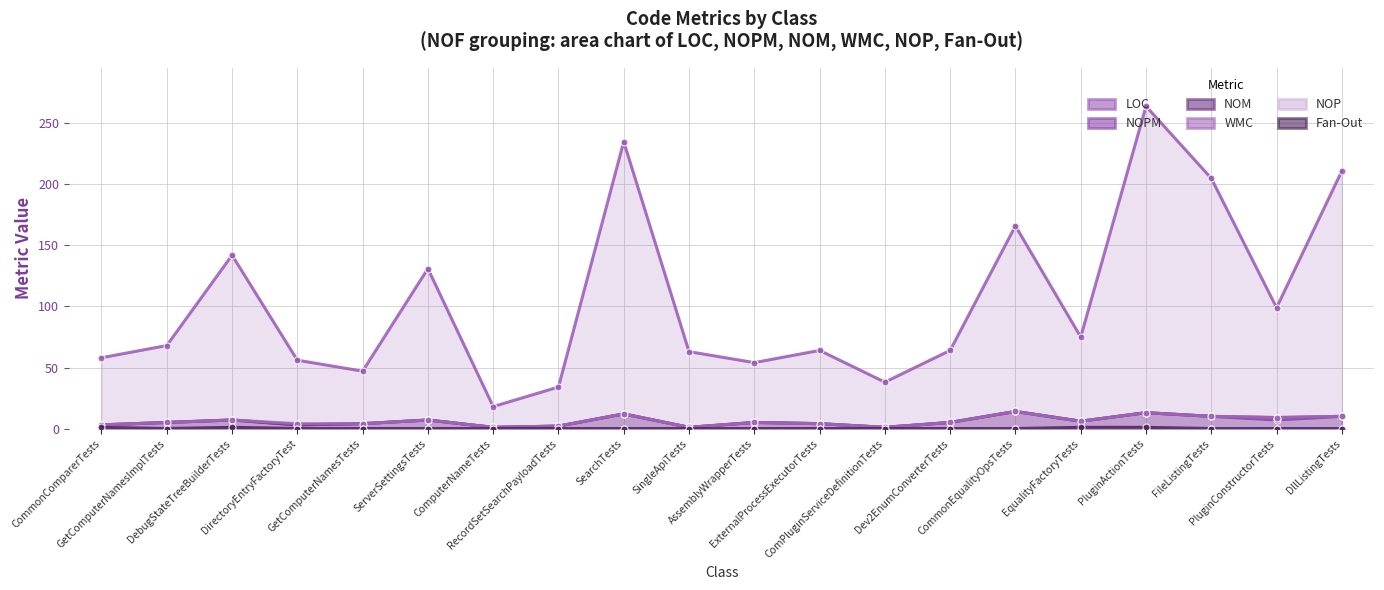

Reading left to right, what are all the values shown in this chart?

LOC: CommonComparerTests=58	GetComputerNamesImplTests=68	DebugStateTreeBuilderTests=142	DirectoryEntryFactoryTest=56	GetComputerNamesTests=47	ServerSettingsTests=131	ComputerNameTests=18	RecordSetSearchPayloadTests=34	SearchTests=235	SingleApiTests=63	AssemblyWrapperTests=54	ExternalProcessExecutorTests=64	ComPluginServiceDefinitionTests=38	Dev2EnumConverterTests=64	CommonEqualityOpsTests=166	EqualityFactoryTests=75	PluginActionTests=264	FileListingTests=205	PluginConstructorTests=99	DllListingTests=211
NOPM: CommonComparerTests=3	GetComputerNamesImplTests=5	DebugStateTreeBuilderTests=7	DirectoryEntryFactoryTest=3	GetComputerNamesTests=4	ServerSettingsTests=7	ComputerNameTests=1	RecordSetSearchPayloadTests=2	SearchTests=12	SingleApiTests=1	AssemblyWrapperTests=5	ExternalProcessExecutorTests=4	ComPluginServiceDefinitionTests=1	Dev2EnumConverterTests=5	CommonEqualityOpsTests=14	EqualityFactoryTests=6	PluginActionTests=13	FileListingTests=10	PluginConstructorTests=7	DllListingTests=10
NOM: CommonComparerTests=3	GetComputerNamesImplTests=5	DebugStateTreeBuilderTests=7	DirectoryEntryFactoryTest=3	GetComputerNamesTests=4	ServerSettingsTests=7	ComputerNameTests=1	RecordSetSearchPayloadTests=2	SearchTests=12	SingleApiTests=1	AssemblyWrapperTests=5	ExternalProcessExecutorTests=4	ComPluginServiceDefinitionTests=1	Dev2EnumConverterTests=5	CommonEqualityOpsTests=14	EqualityFactoryTests=6	PluginActionTests=13	FileListingTests=10	PluginConstructorTests=9	DllListingTests=10
WMC: CommonComparerTests=3	GetComputerNamesImplTests=5	DebugStateTreeBuilderTests=7	DirectoryEntryFactoryTest=4	GetComputerNamesTests=4	ServerSettingsTests=7	ComputerNameTests=1	RecordSetSearchPayloadTests=2	SearchTests=12	SingleApiTests=1	AssemblyWrapperTests=5	ExternalProcessExecutorTests=4	ComPluginServiceDefinitionTests=1	Dev2EnumConverterTests=5	CommonEqualityOpsTests=14	EqualityFactoryTests=6	PluginActionTests=13	FileListingTests=10	PluginConstructorTests=9	DllListingTests=10
Fan-Out: CommonComparerTests=1	GetComputerNamesImplTests=0	DebugStateTreeBuilderTests=1	DirectoryEntryFactoryTest=0	GetComputerNamesTests=0	ServerSettingsTests=0	ComputerNameTests=0	RecordSetSearchPayloadTests=0	SearchTests=0	SingleApiTests=0	AssemblyWrapperTests=0	ExternalProcessExecutorTests=0	ComPluginServiceDefinitionTests=0	Dev2EnumConverterTests=0	CommonEqualityOpsTests=0	EqualityFactoryTests=1	PluginActionTests=1	FileListingTests=0	PluginConstructorTests=0	DllListingTests=0